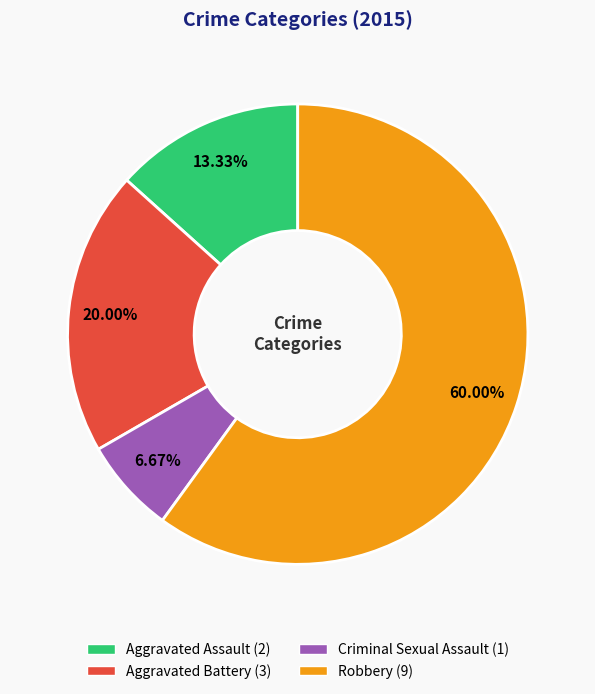

Approximately how many times larger is the value at Aggravated Assault compared to Robbery?

0.2